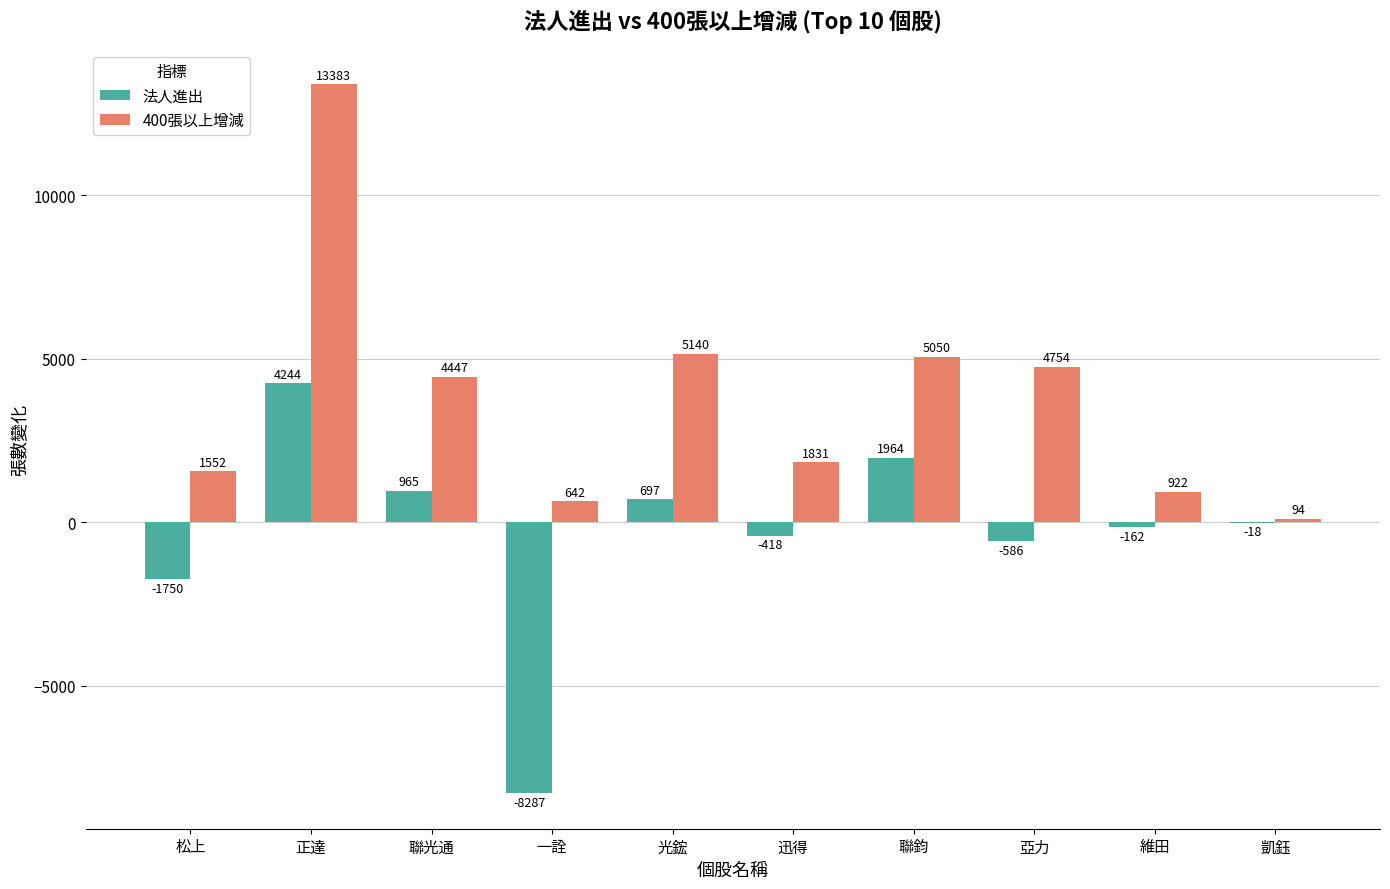

What is the maximum value shown in the chart?

13383